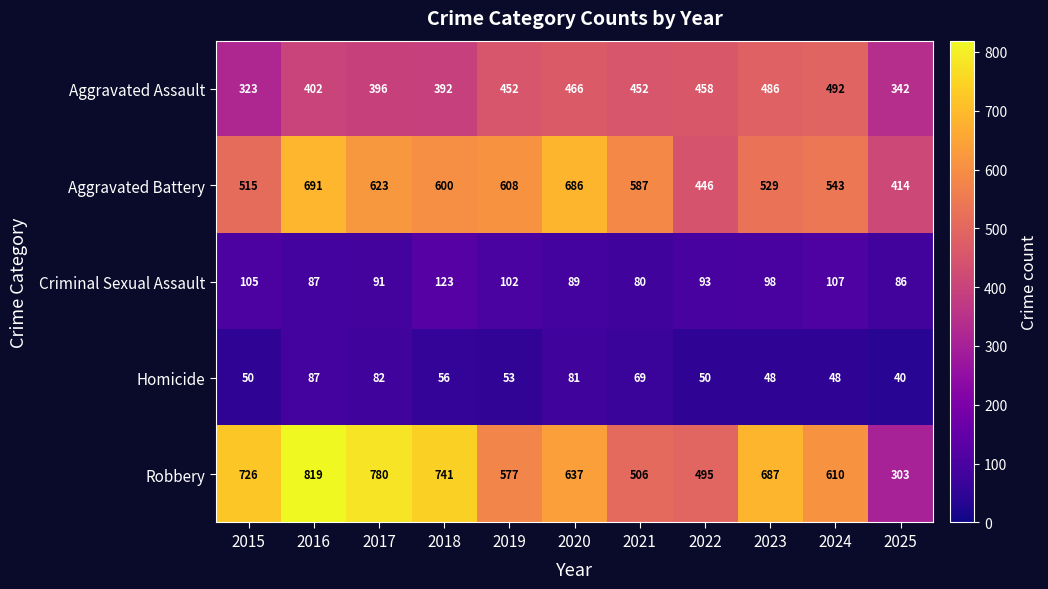

Is it true that Criminal Sexual Assault equals 163 at 2017?

False